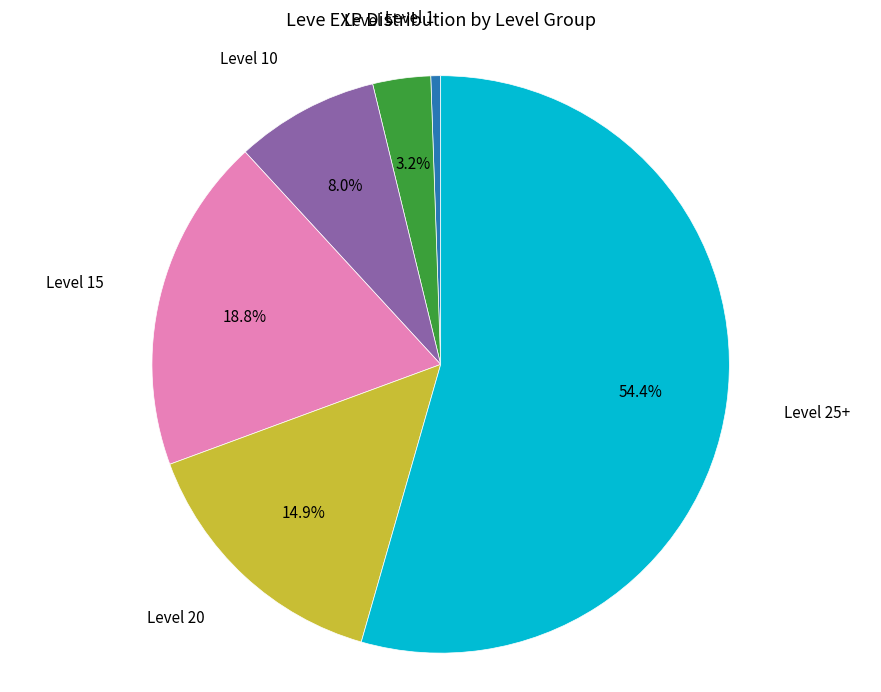

Does any single category account for the majority?

Yes